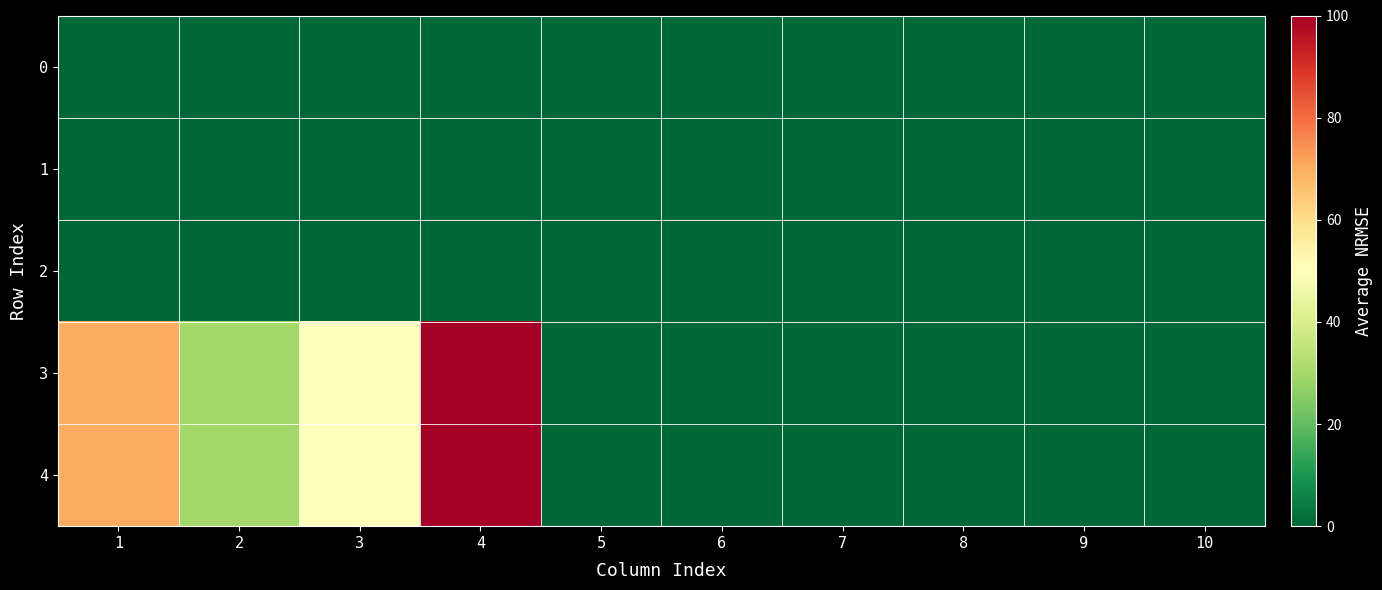

Which series has the largest total across all categories?

3